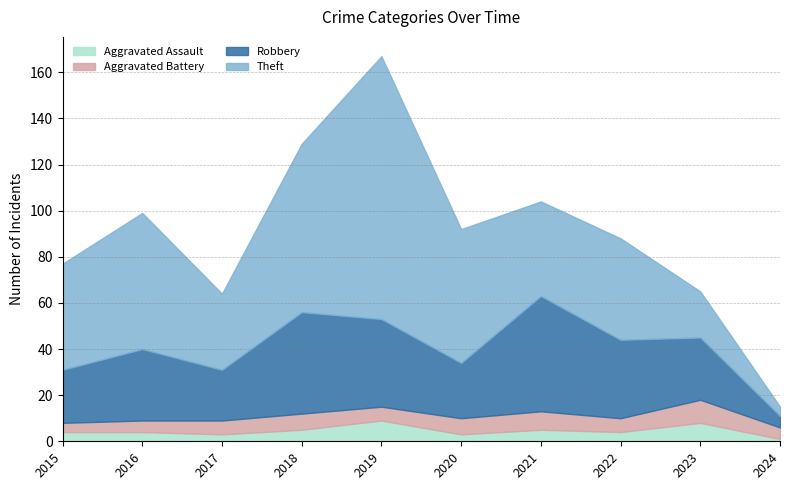

The value of Robbery at 2017 is 22. True or false?

True